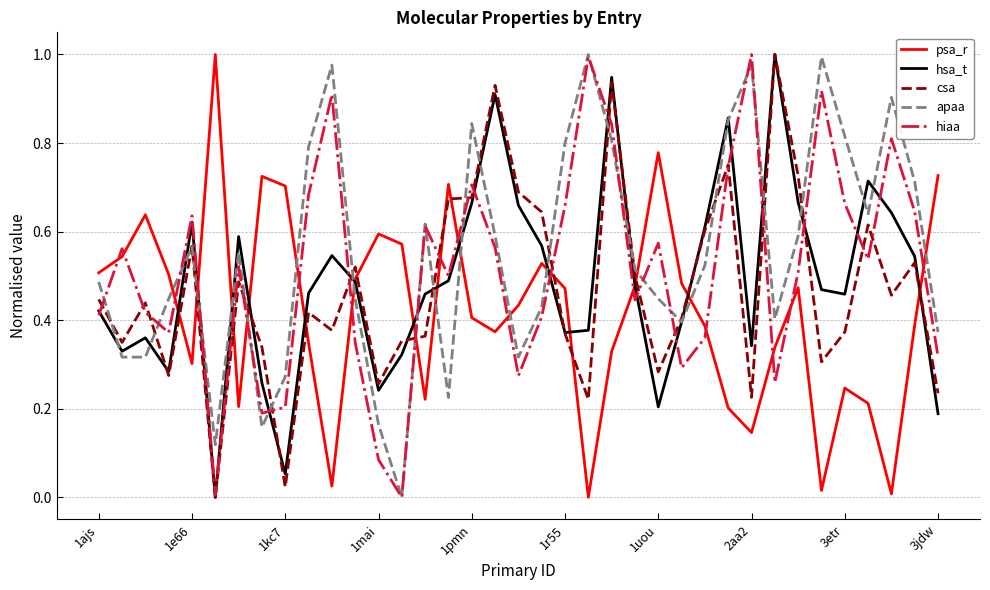

How many lines are shown in the chart?

5